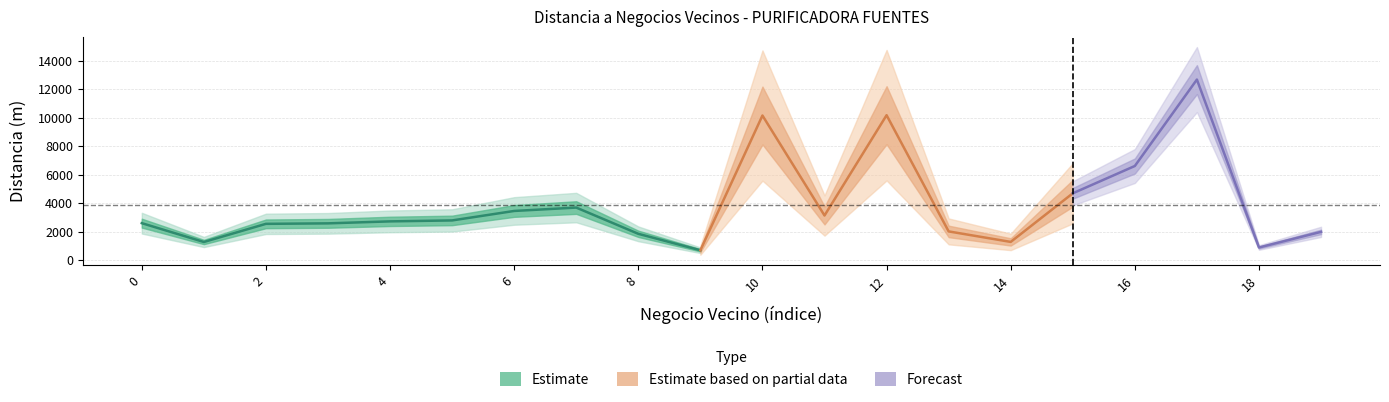

What is the change in value from 11 to 16?

+3474.6